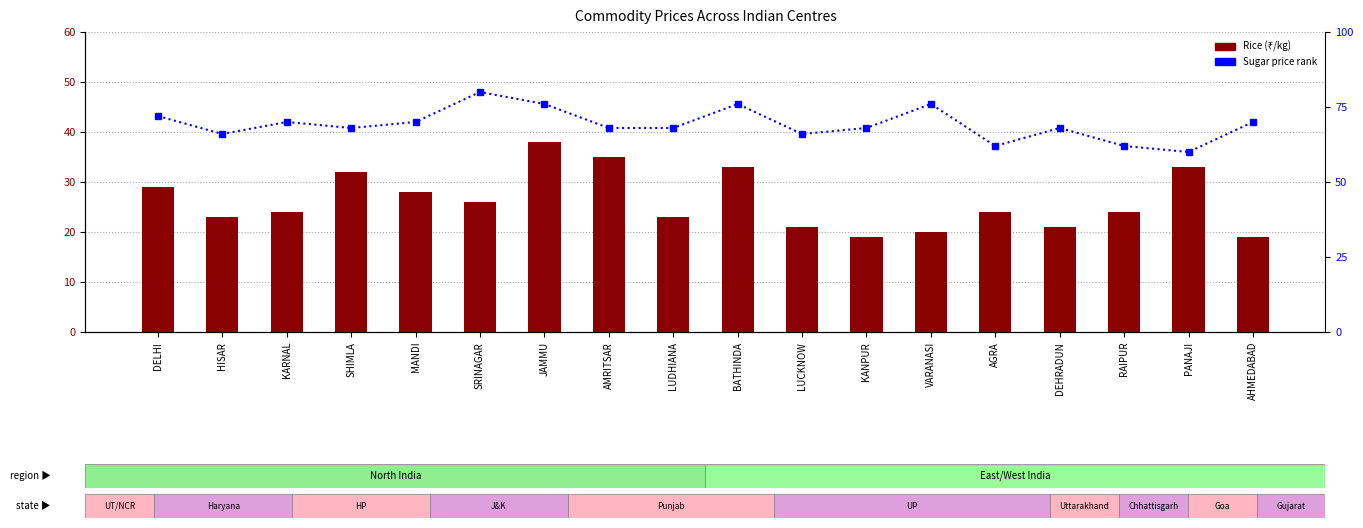

Between MANDI and SRINAGAR, which series saw the biggest shift?

Sugar (% of max)